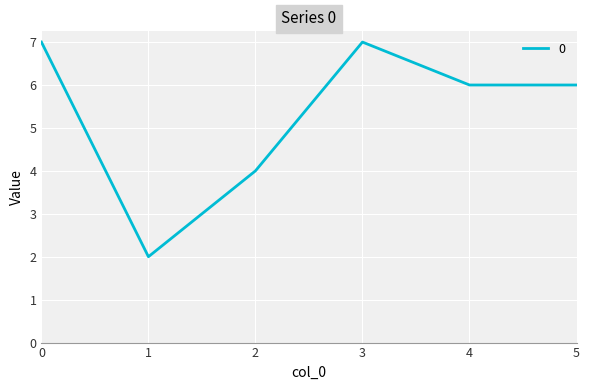

Reading right to left, extract all data points from this chart.

5=6	4=6	3=7	2=4	1=2	0=7